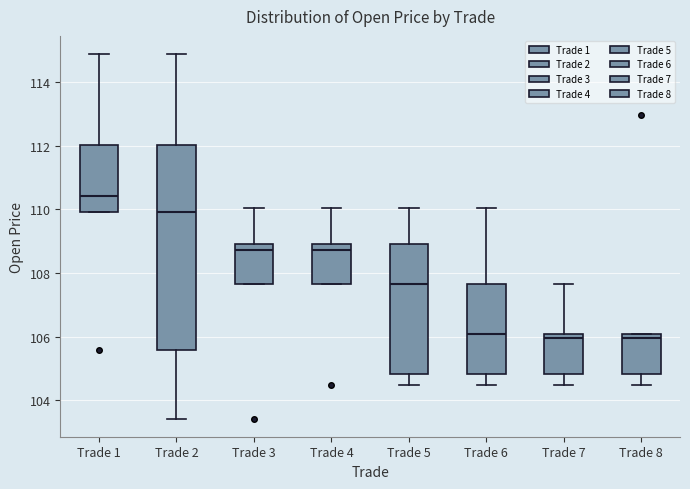

Reading left to right, read every box against the y-axis: the position of its median line, the range the box covers, and the ends of its whiskers. The values are not printed on the chart, so give them approximately, as read against the axis.

Trade 1: median 110.4, box 110.0 to 112.0, whiskers 110.0 to 114.8
Trade 2: median 110.0, box 105.6 to 112.0, whiskers 103.4 to 114.8
Trade 3: median 108.8, box 107.6 to 109.0, whiskers 107.6 to 110.0
Trade 4: median 108.8, box 107.6 to 109.0, whiskers 107.6 to 110.0
Trade 5: median 107.6, box 104.8 to 109.0, whiskers 104.4 to 110.0
Trade 6: median 106.0, box 104.8 to 107.6, whiskers 104.4 to 110.0
Trade 7: median 106.0 (just below the box's upper edge), box 104.8 to 106.0, whiskers 104.4 to 107.6
Trade 8: median 106.0 (just below the box's upper edge), box 104.8 to 106.0, whiskers 104.4 to 106.0